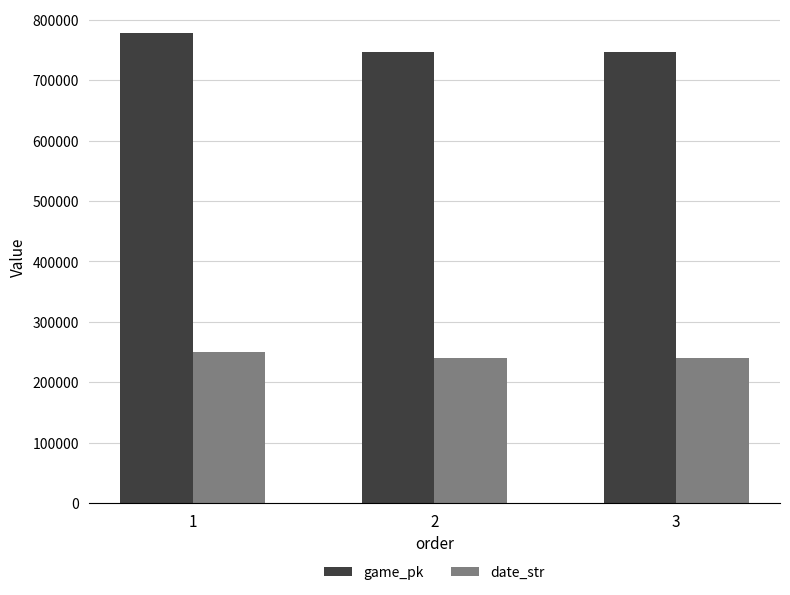

What is the sum of the game_pk values at 3 and 2?

1492022